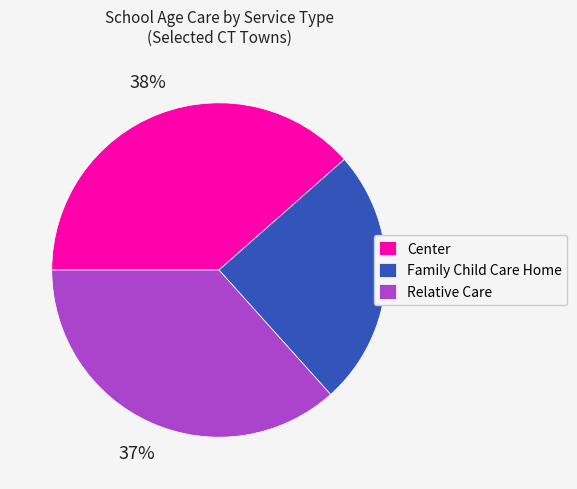

Which category has the biggest portion of the pie?

Center